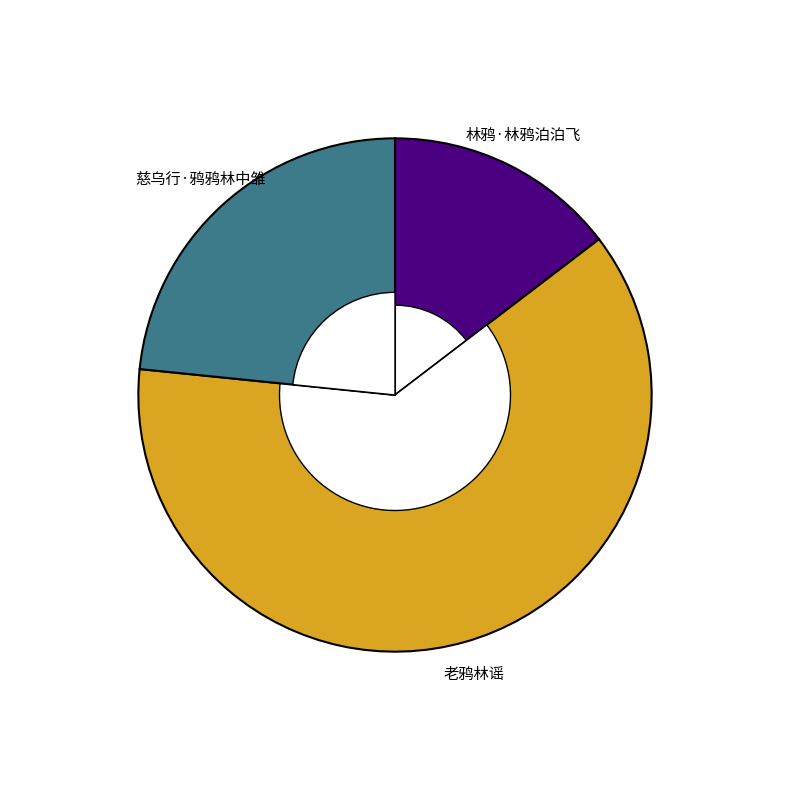

What percentage is the 慈乌行·鸦鸦林中雏 slice, to the nearest percent?

23%